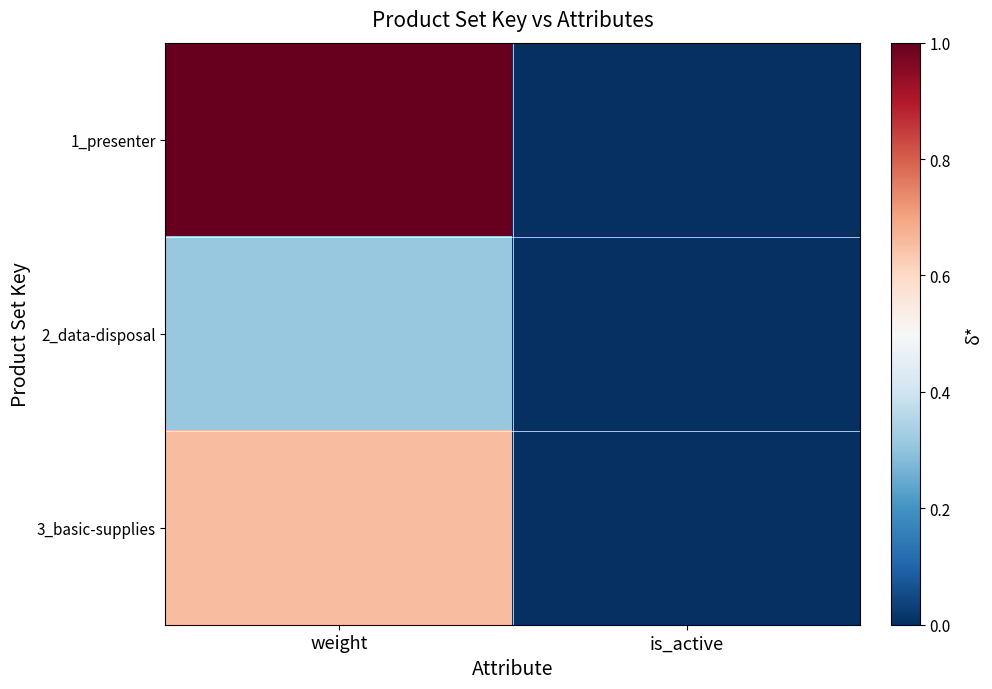

Which series has the largest total across all categories?

1_presenter